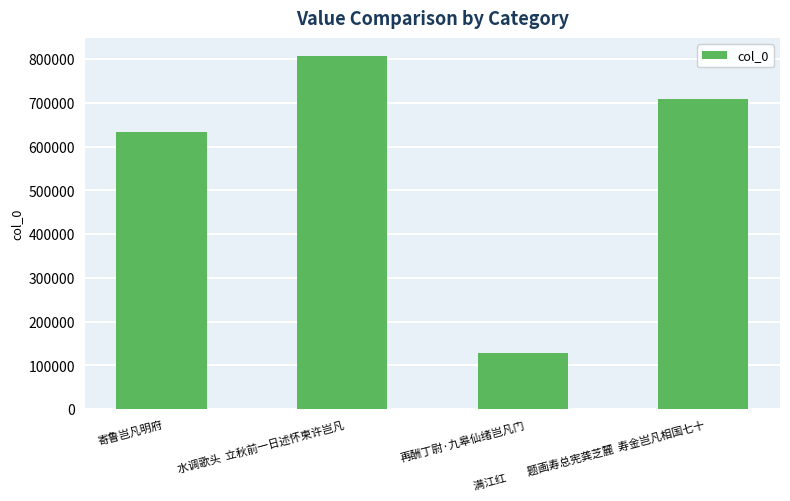

What is the sum of the values at 寄鲁岂凡明府 and 再酬丁尉·九皋仙绪岂凡门?

762088